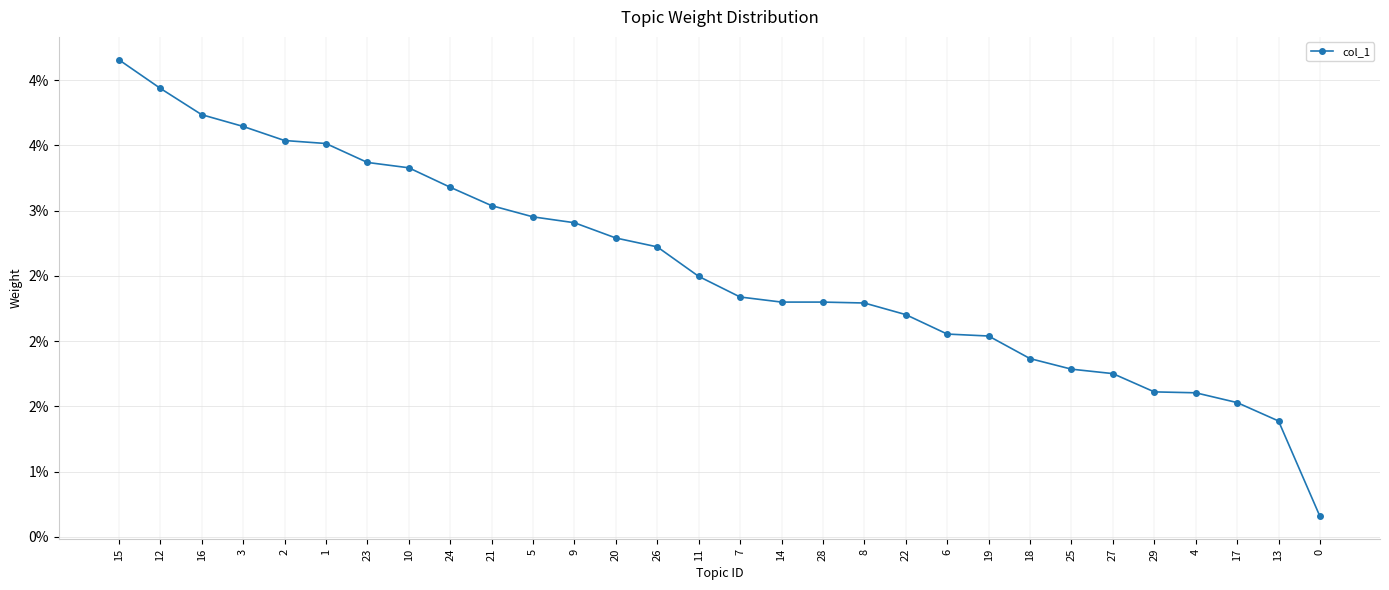

True or false: there are more than 2 points higher than both neighbors.

False